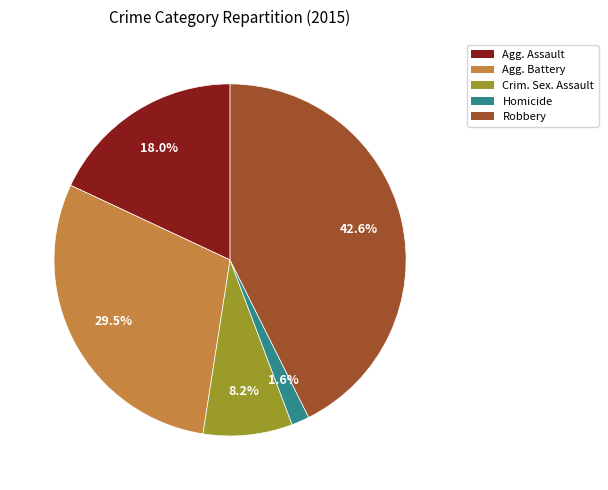

Which category has the smallest portion of the pie?

Homicide